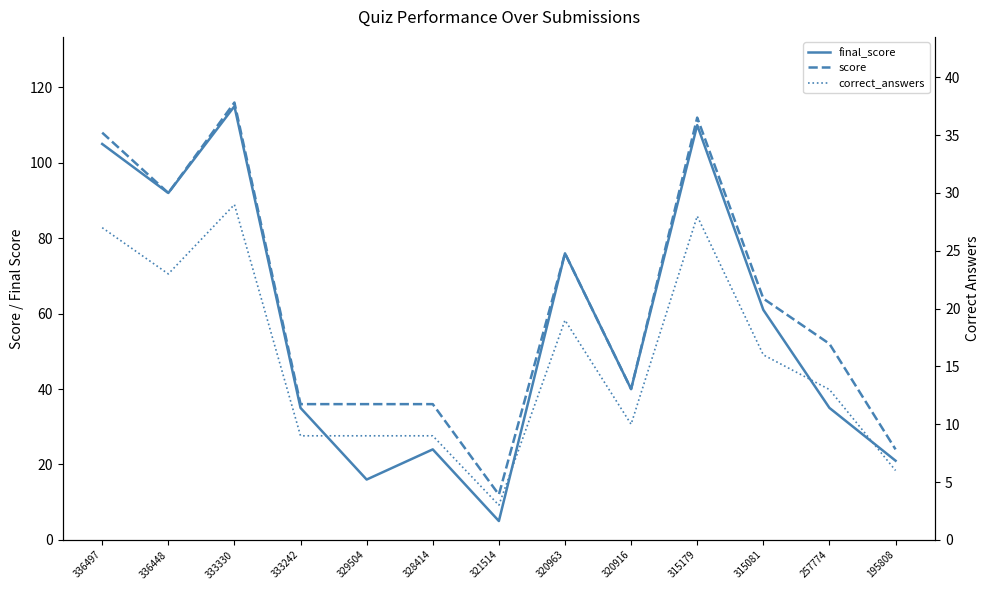

What is the sum of the final_score values at 329504 and 333330?

131